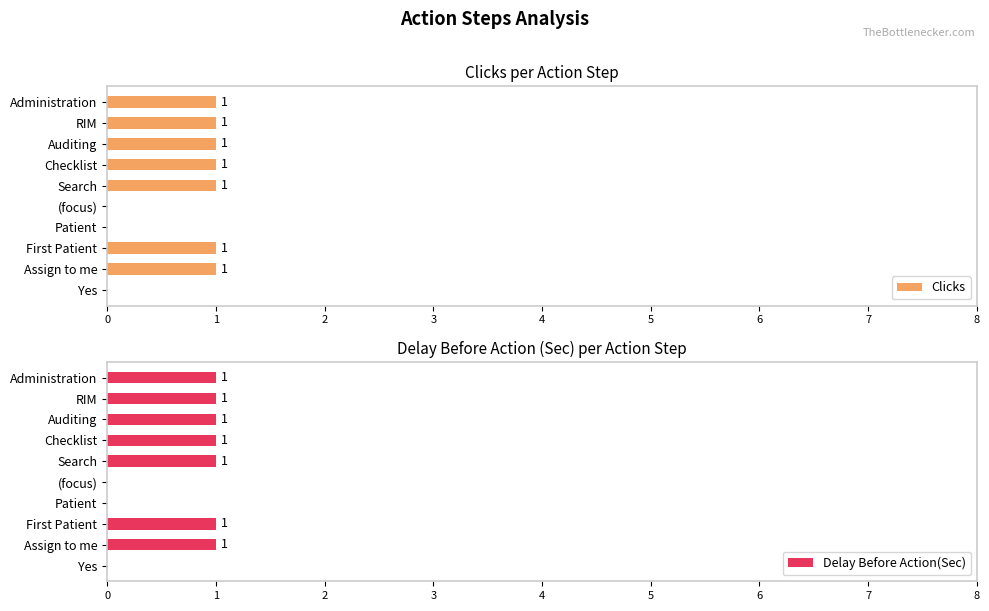

Reading left to right, extract all data points from this chart.

Clicks: 1	1	1	1	1	0	0	1	1	0
Delay Before Action(Sec): 1	1	1	1	1	0	0	1	1	0